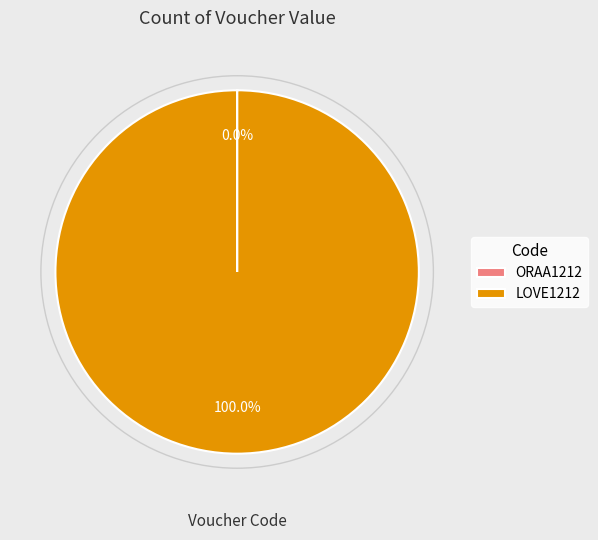

Which category has the biggest portion of the pie?

LOVE1212